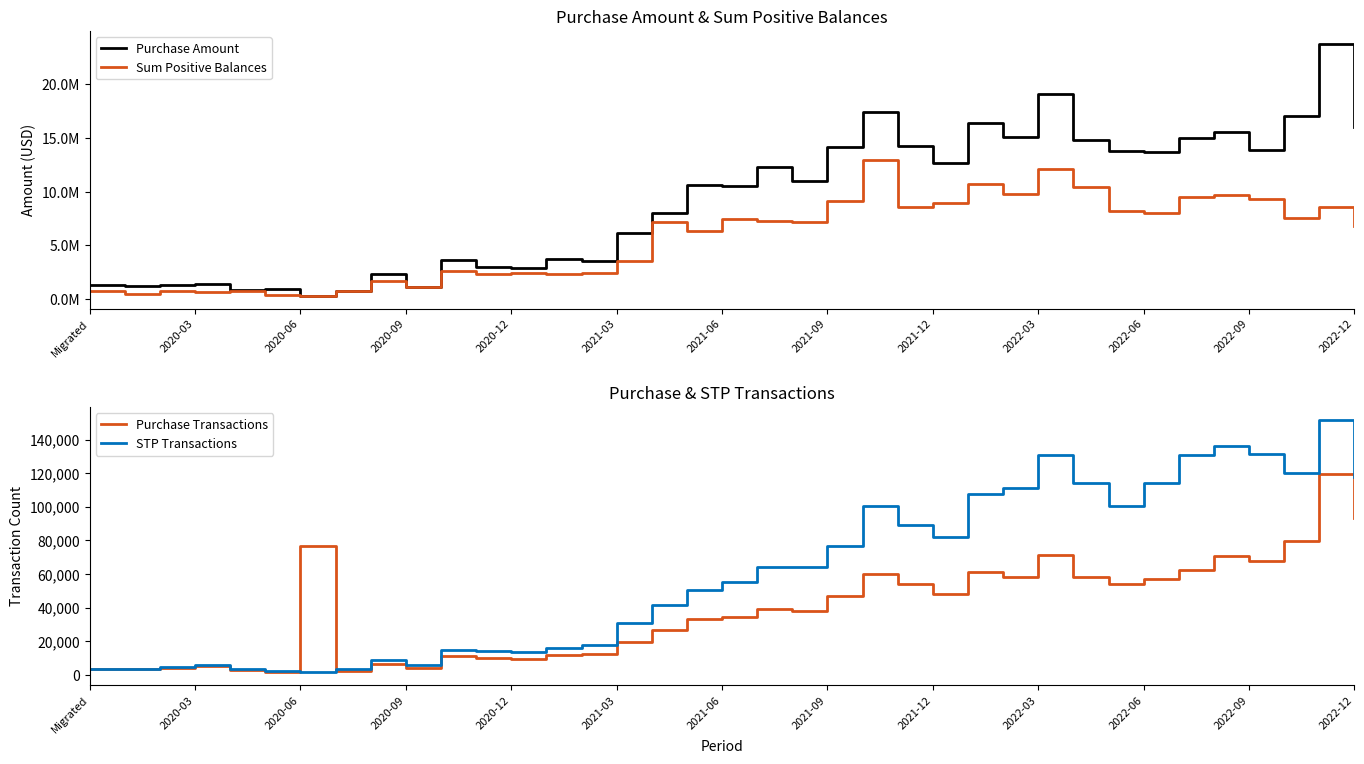

True or false: STP Transactions has more than 1 interior local peaks.

True